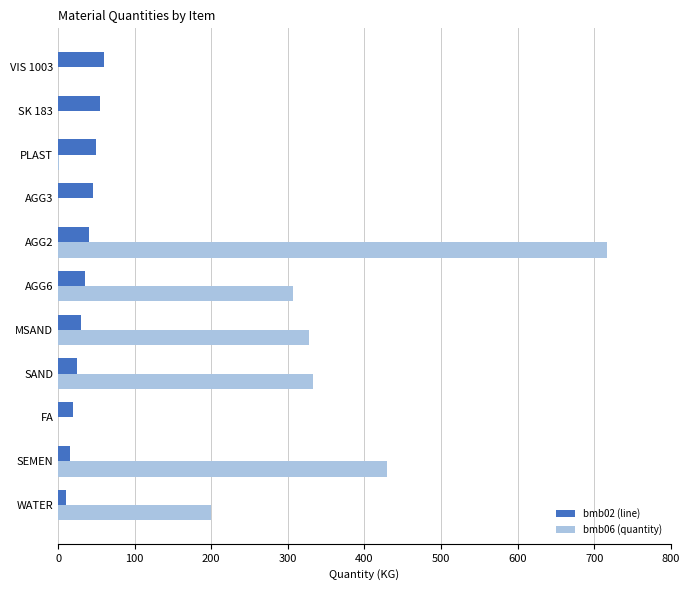

Is the value of bmb02 (line) at AGG2 greater than the value of bmb06 (quantity) at FA?

Yes